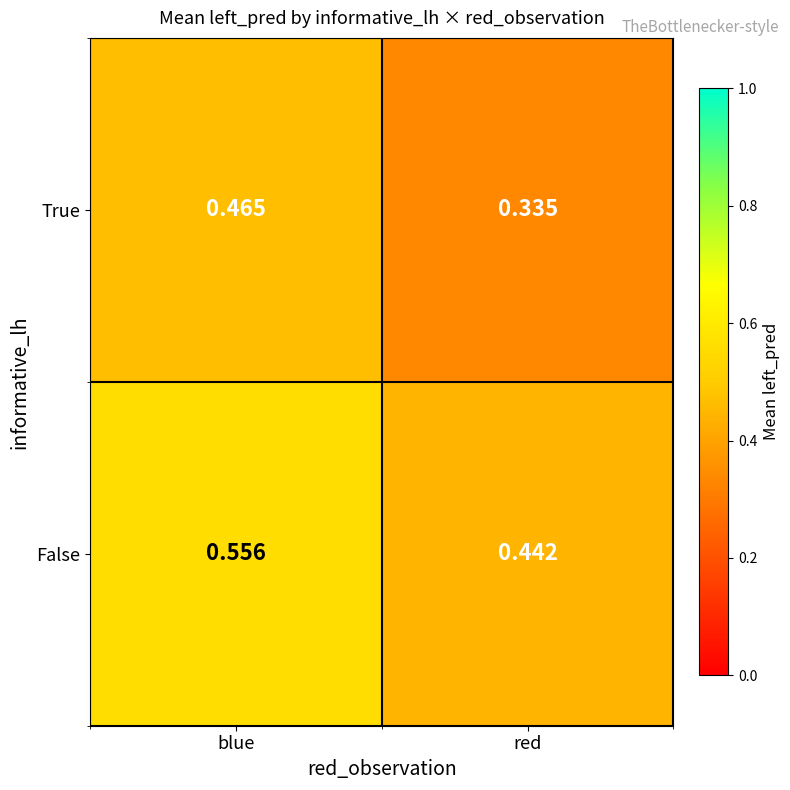

List the series in order of their peak value, highest first.

False, True